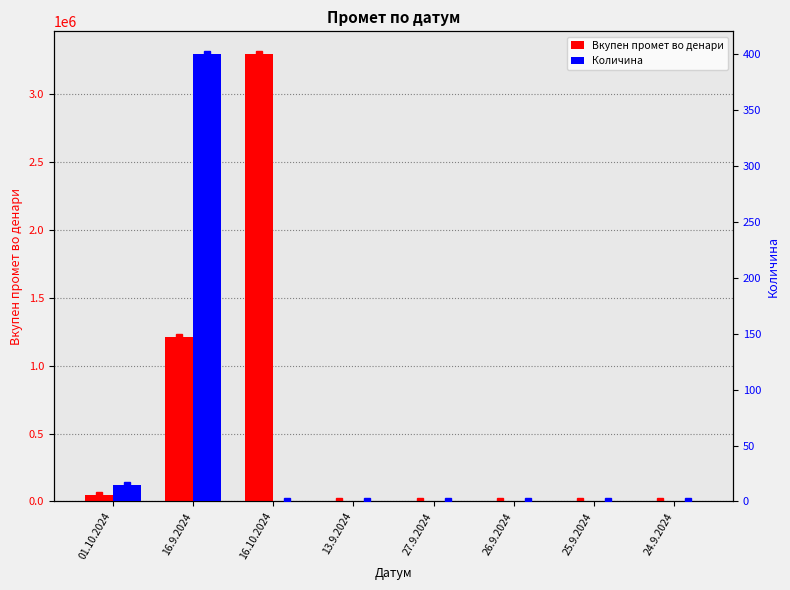

Which series changed the most between 26.9.2024 and 25.9.2024?

Вкупен промет во денари